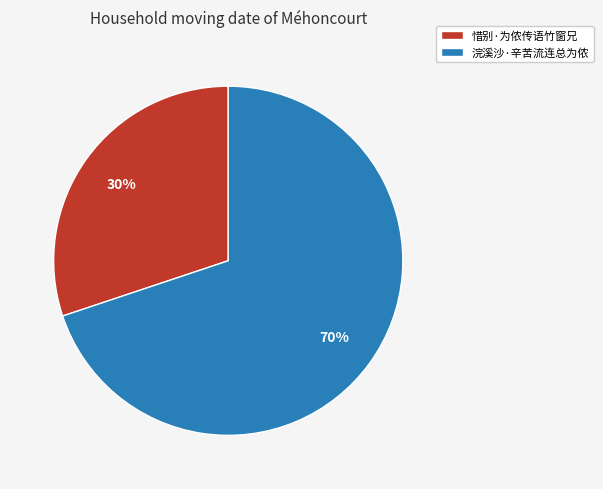

Between 惜别·为侬传语竹窗兄 and 浣溪沙·辛苦流连总为侬, which is larger?

浣溪沙·辛苦流连总为侬